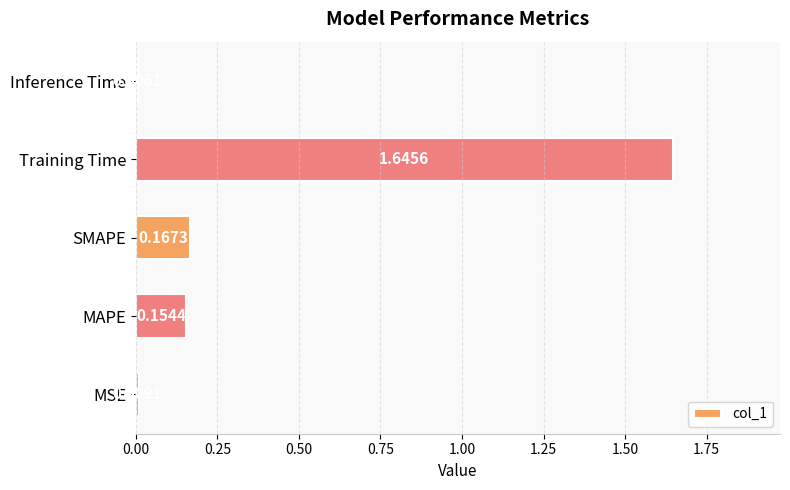

Rank the categories by value from lowest to highest.

Inference Time, MSE, MAPE, SMAPE, Training Time